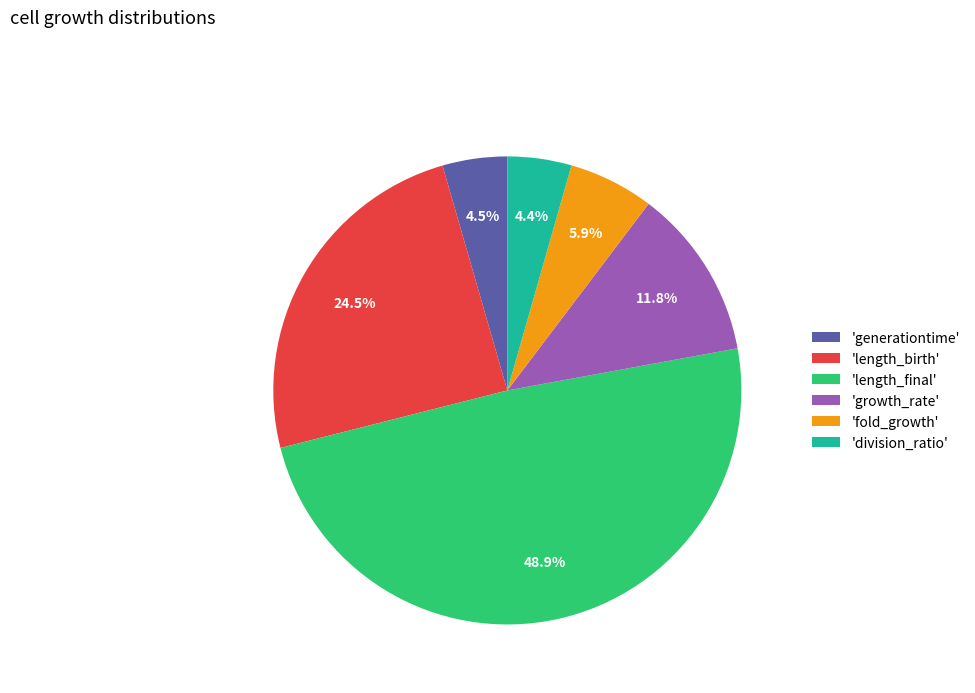

Between 'length_birth' and 'growth_rate', which is larger?

'length_birth'